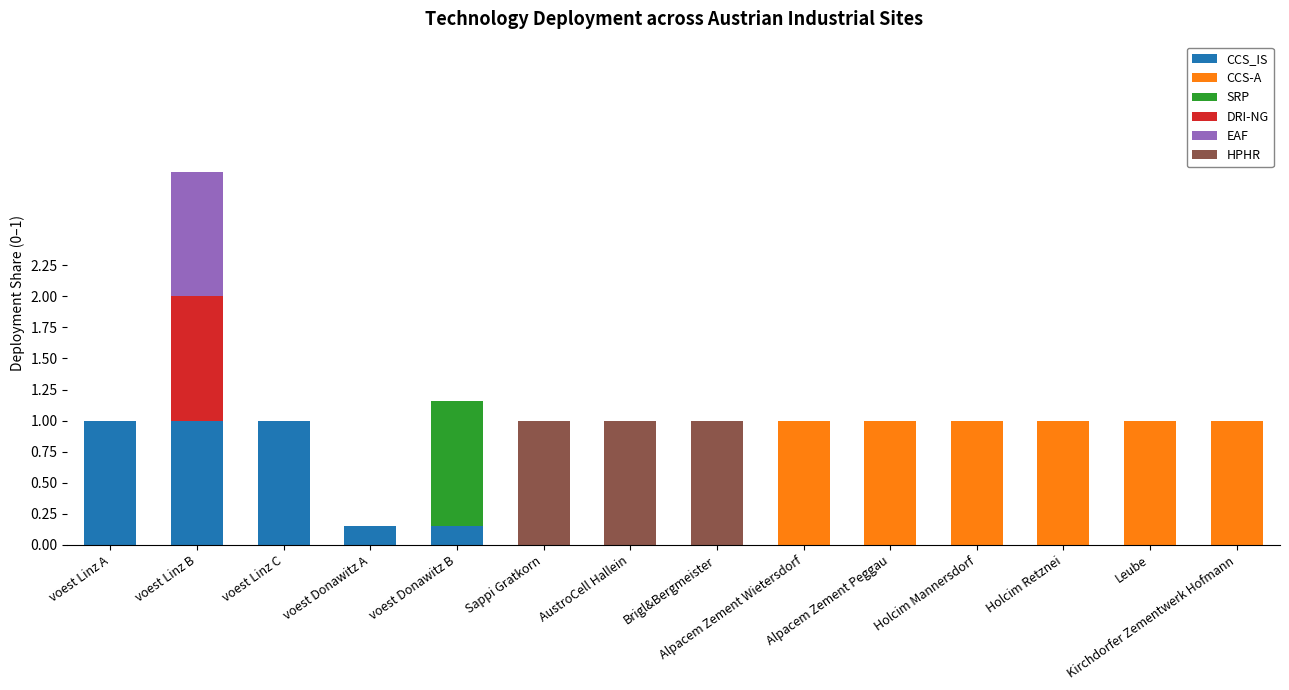

What is the total value across all series at Alpacem Zement Wietersdorf?

1.0